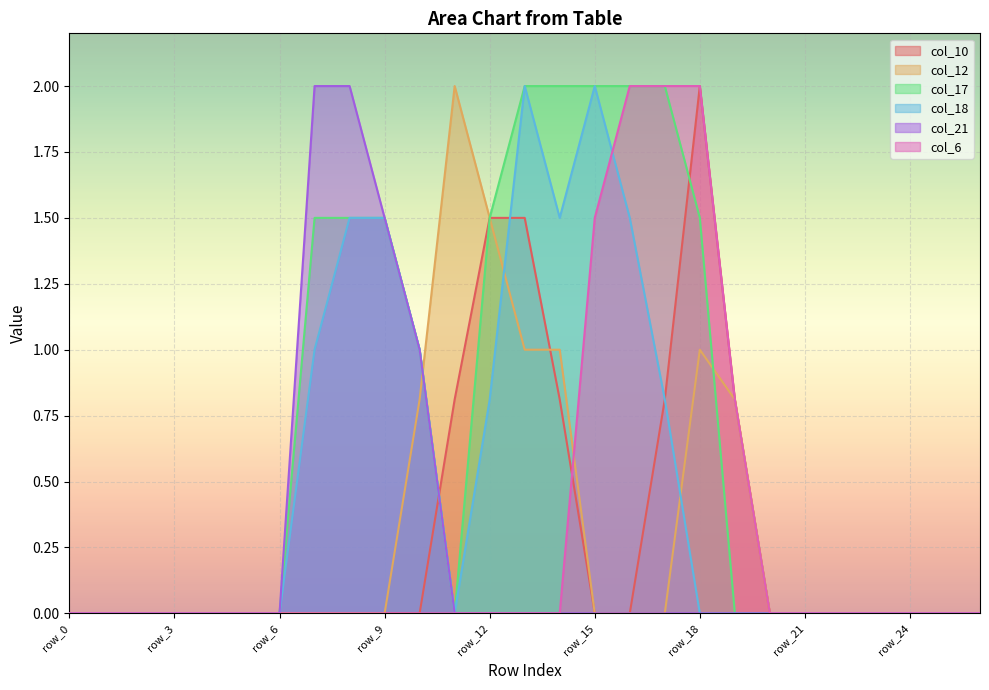

Count the col_17 values in the range 0 to 1.

17